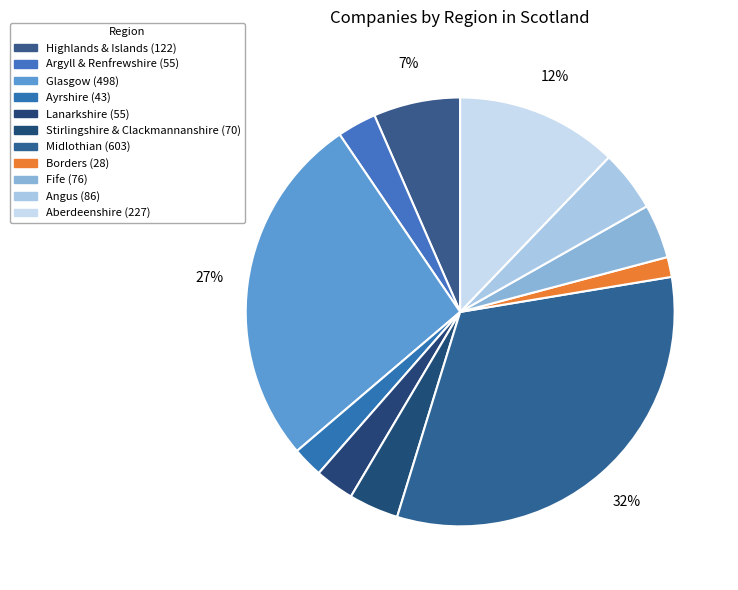

Which slice is the smallest?

Borders